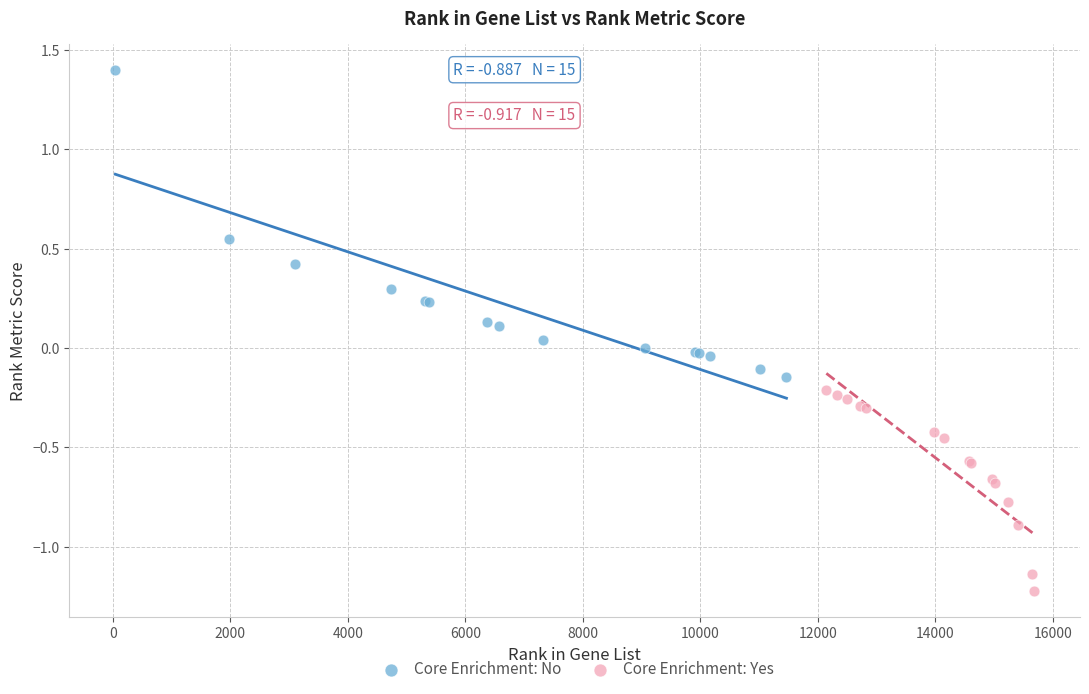

Which series reaches the minimum Y coordinate?

Core Enrichment: Yes